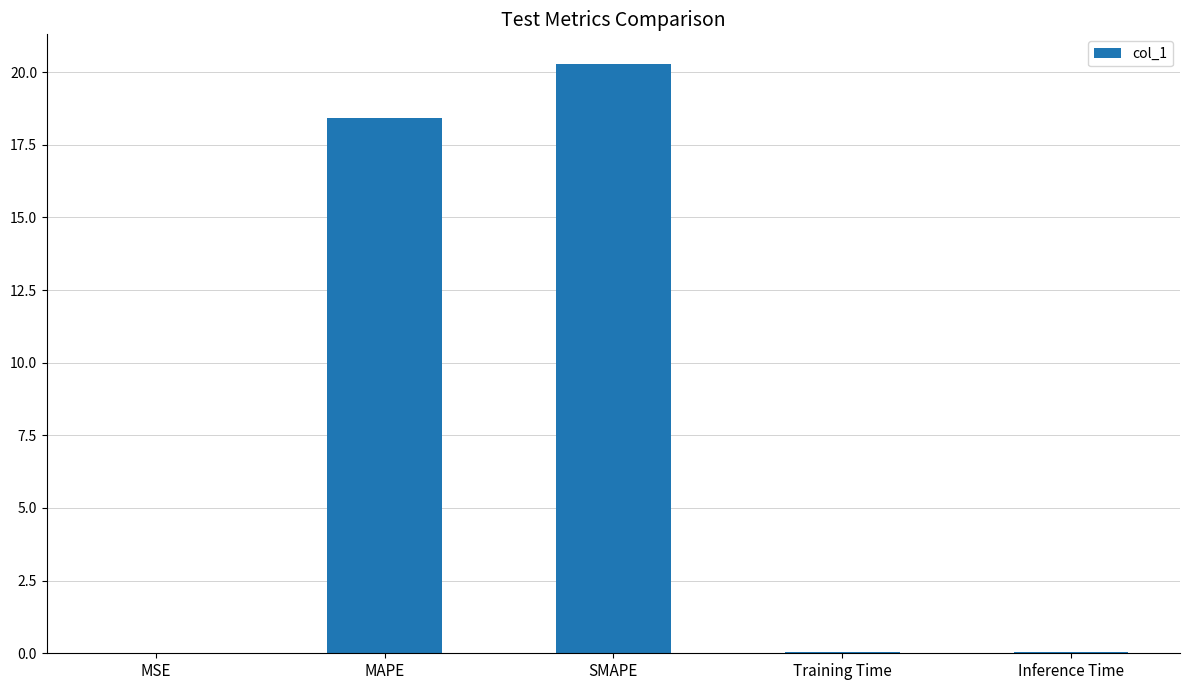

True or false: the data shows 18.4 at MAPE.

True